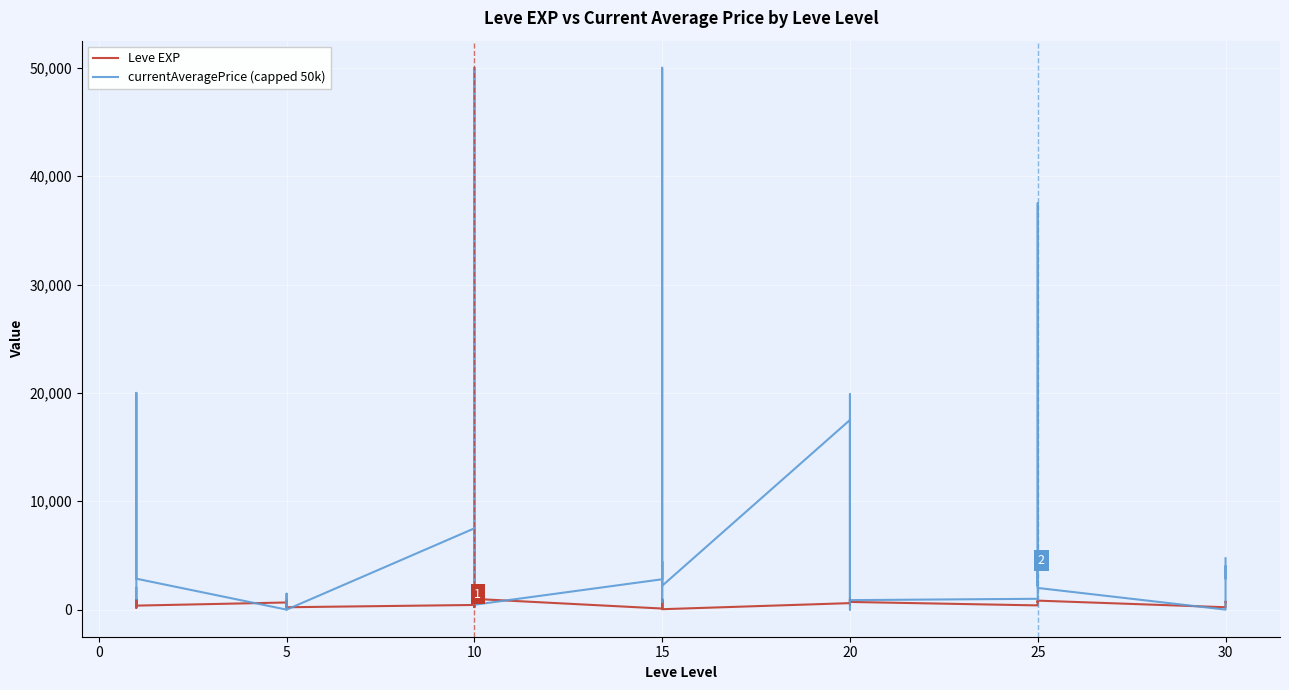

The Leve EXP series shows 350 at 5. True or false?

False